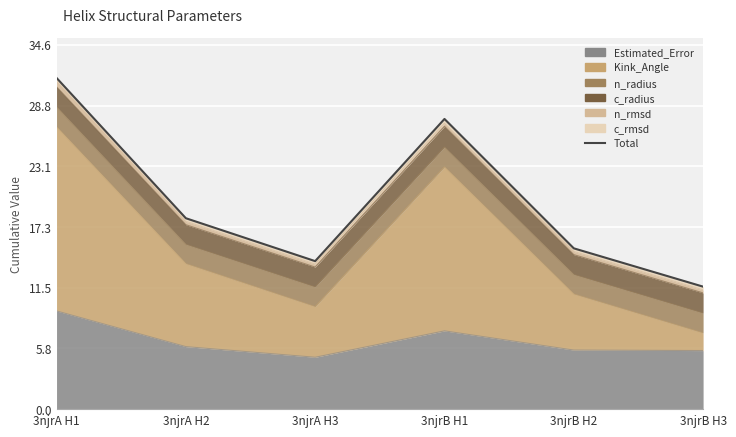

What is the difference between the values at 3njrB H1 and 3njrB H3?

15.9